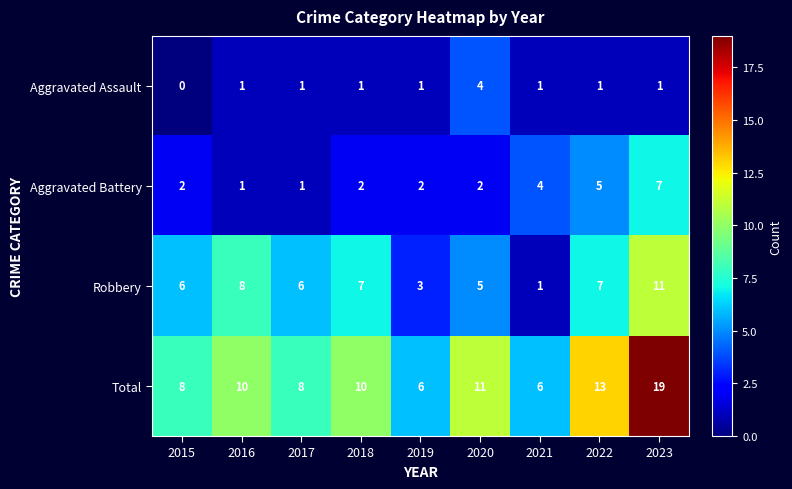

What is the greatest value displayed?

19